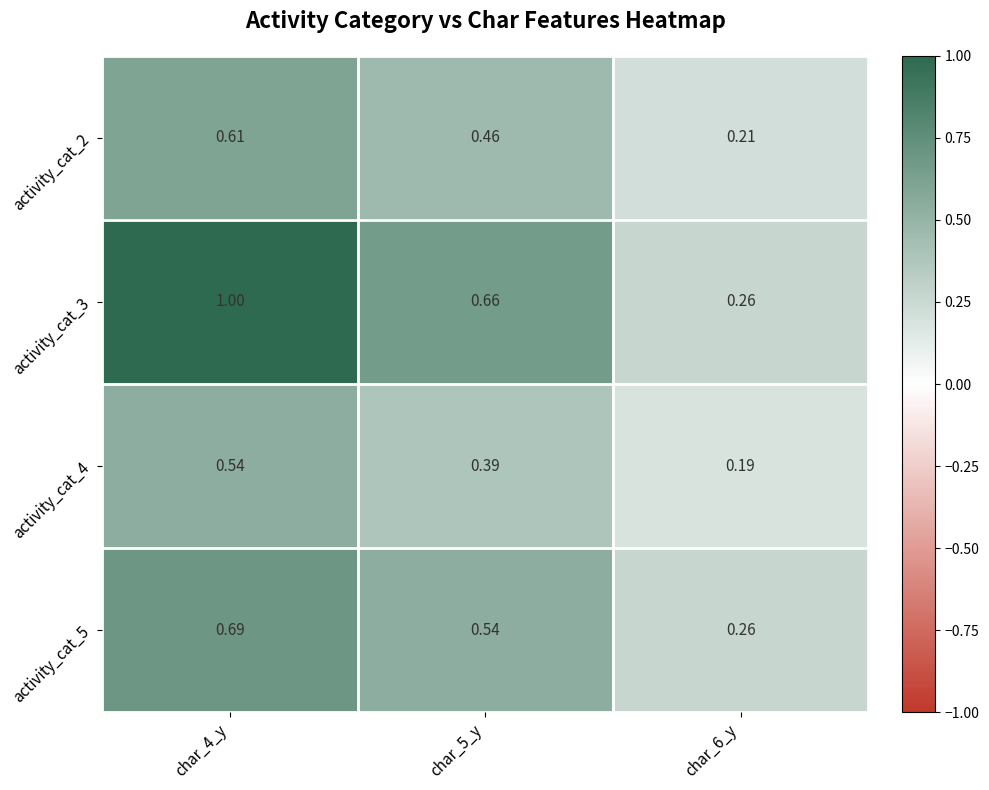

Is the value of activity_cat_5 at char_4_y greater than the value of activity_cat_3 at char_6_y?

Yes